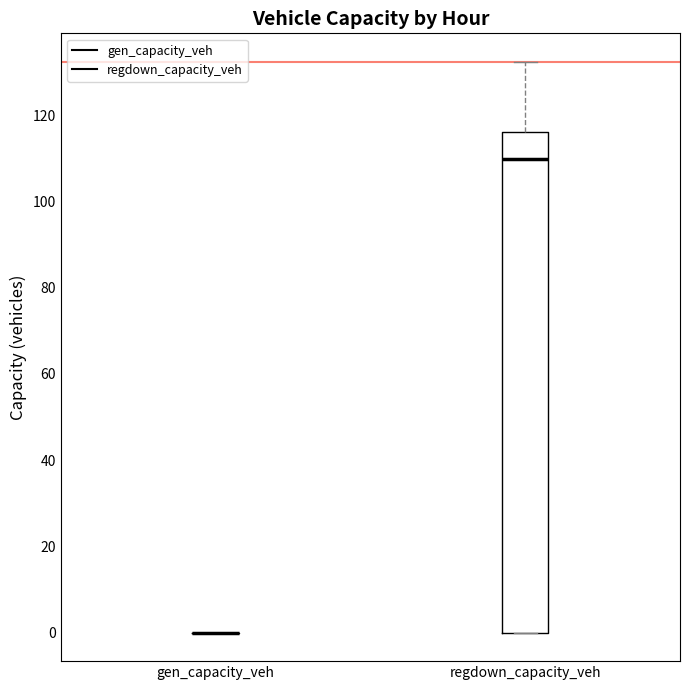

Reading left to right, read every box against the y-axis: the position of its median line, the range the box covers, and the ends of its whiskers. The values are not printed on the chart, so give them approximately, as read against the axis.

gen_capacity_veh: box collapsed to a line at 0, whiskers 0 to 0
regdown_capacity_veh: median 110, box 0 to 116, whiskers 0 to 132